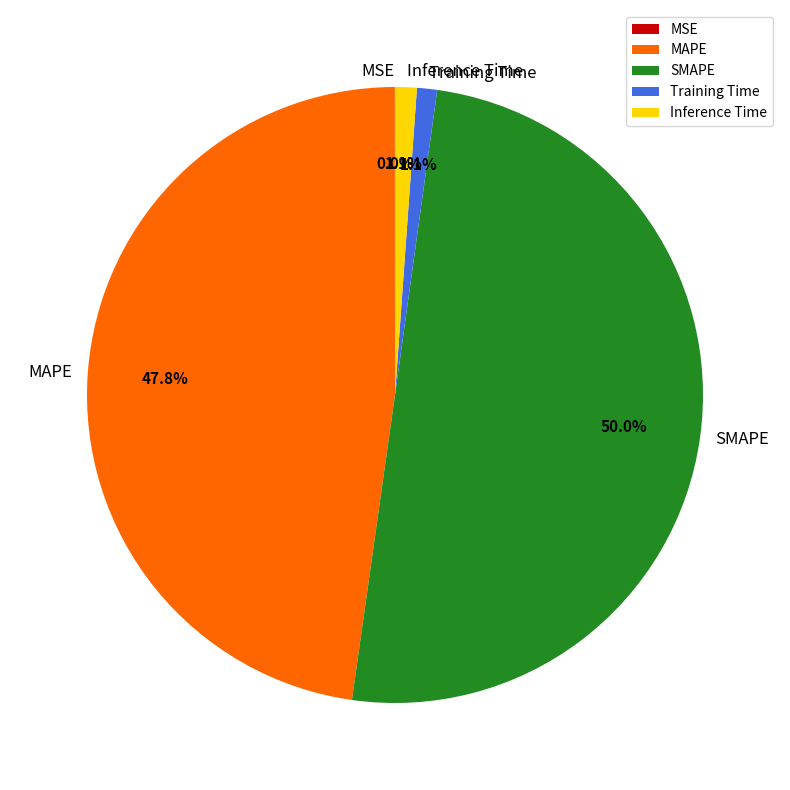

To the nearest percent, what is the difference between the Inference Time and MAPE slice percentages?

47%